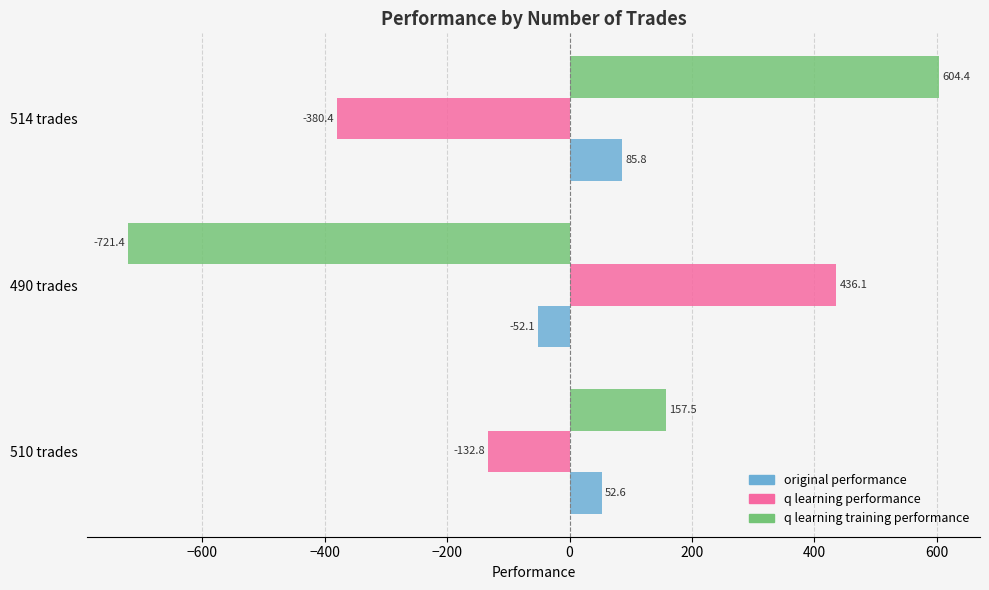

At which label is q learning training performance closest to -58?

510 trades